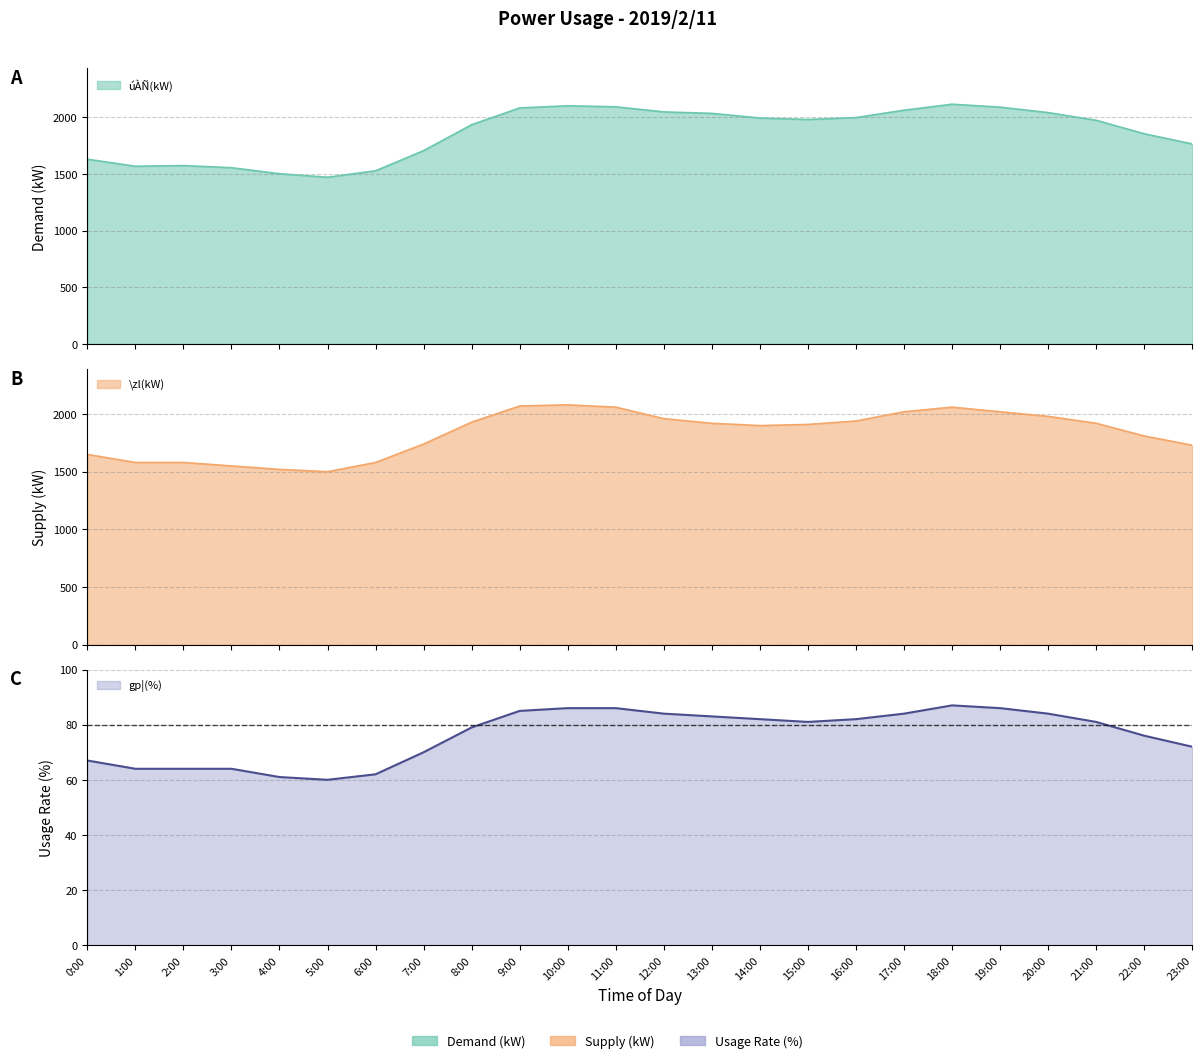

Which series has the widest spread of values?

úÀÑ(kW)